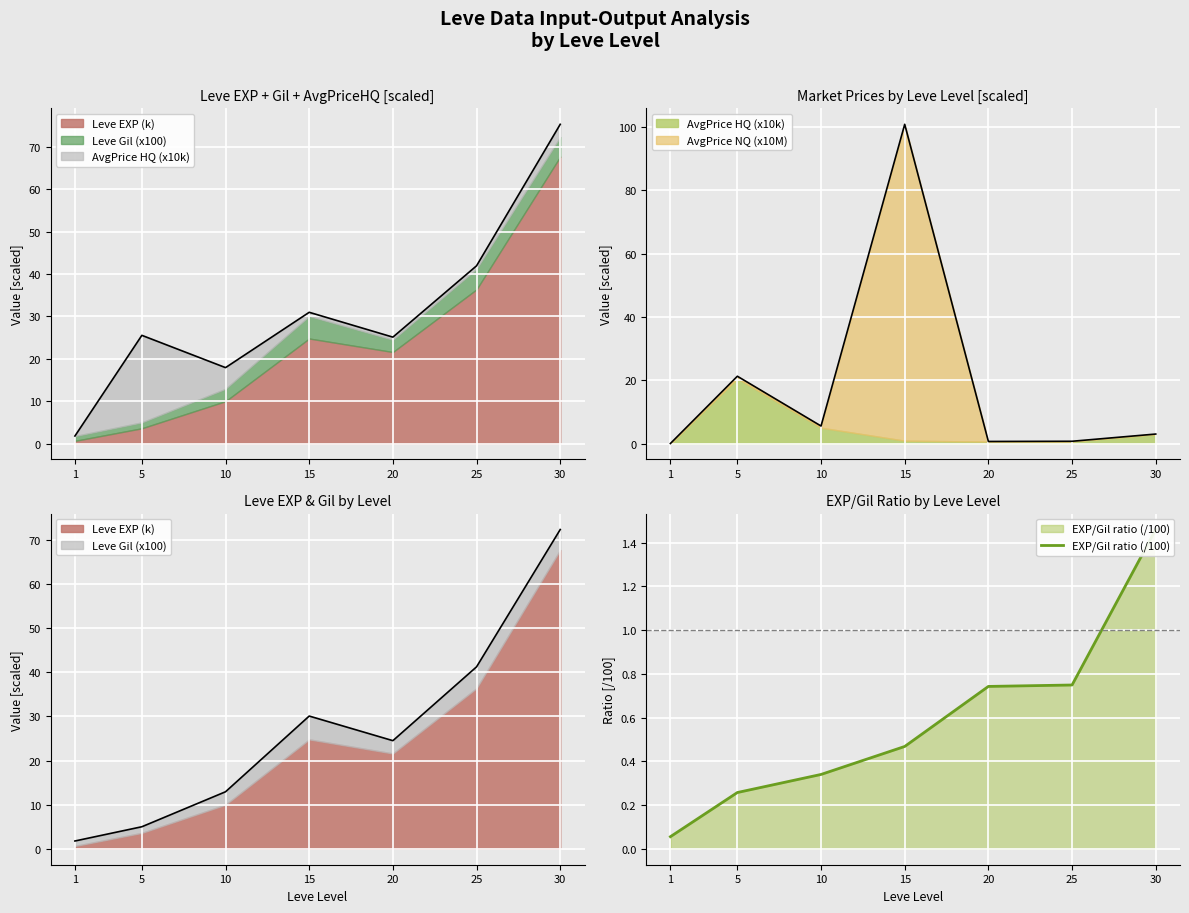

What is the difference between the maximum and minimum values?

1.4